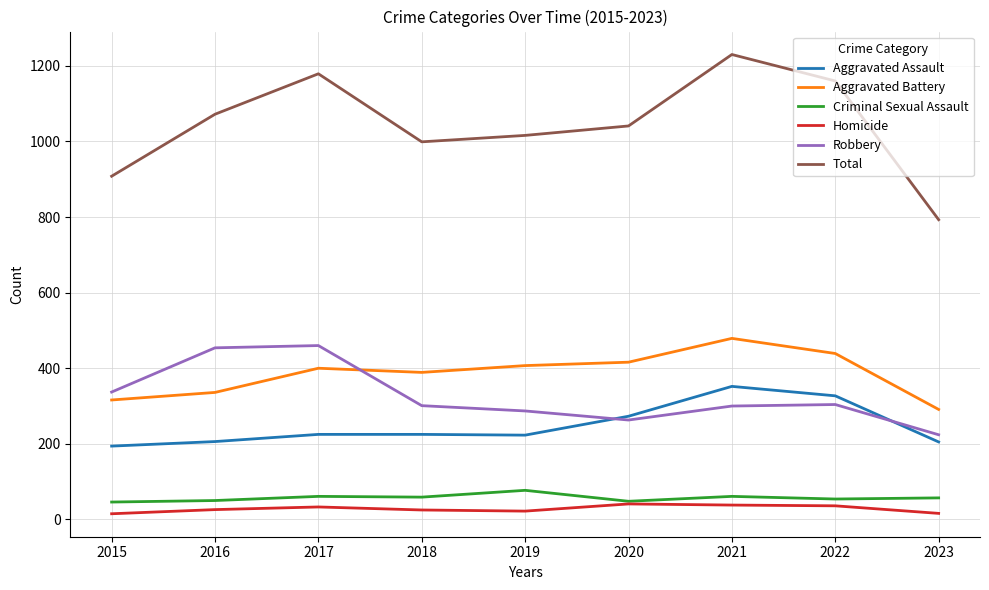

Read the Aggravated Battery value at 2017.

400